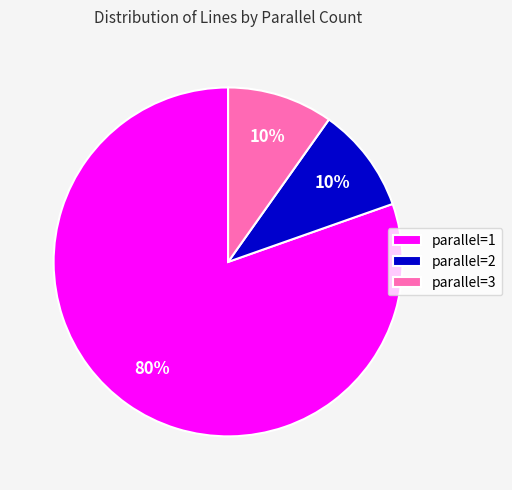

Is the sum of parallel=2 and parallel=1 greater than half?

Yes